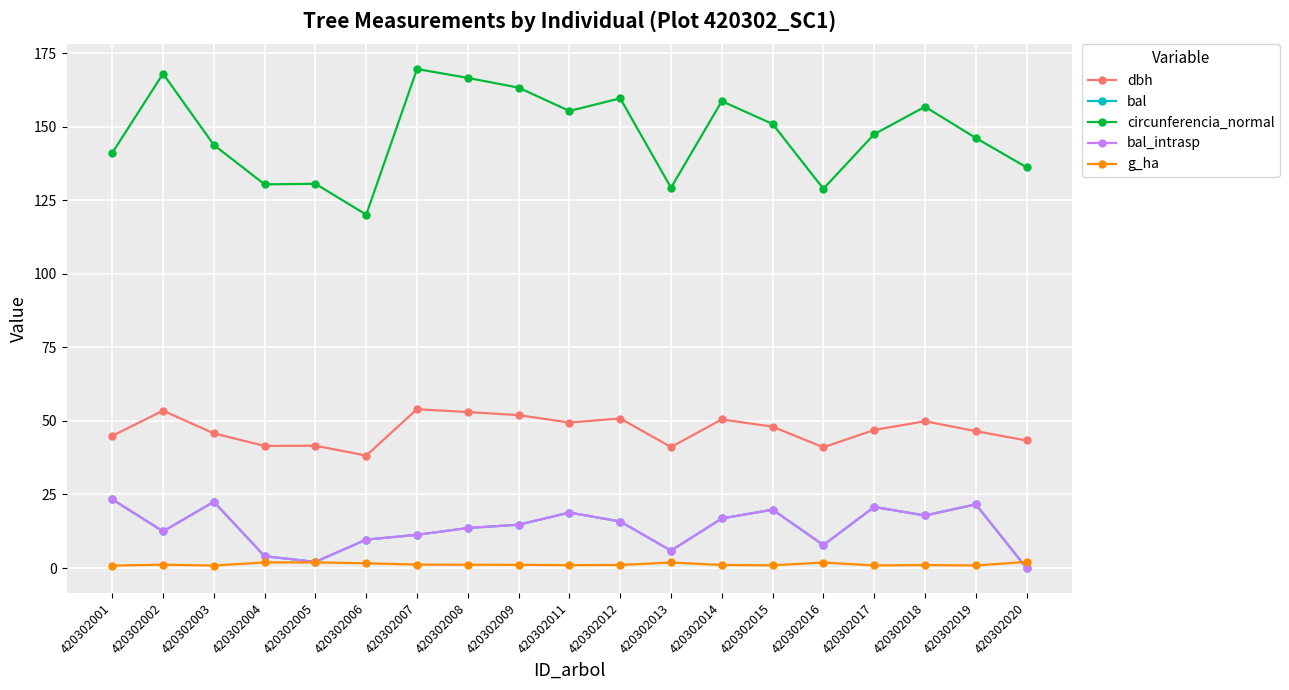

Does the chart have visible grid lines?

Yes